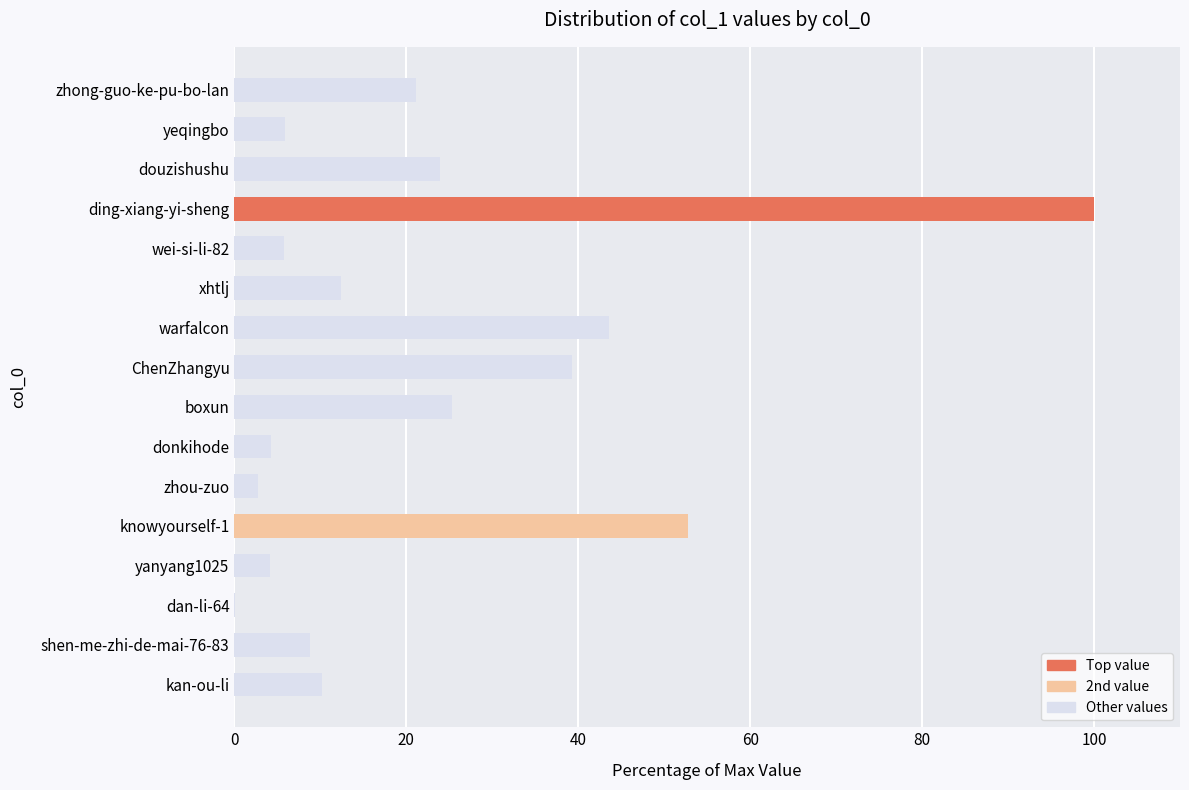

Between kan-ou-li and zhou-zuo, which is larger?

kan-ou-li